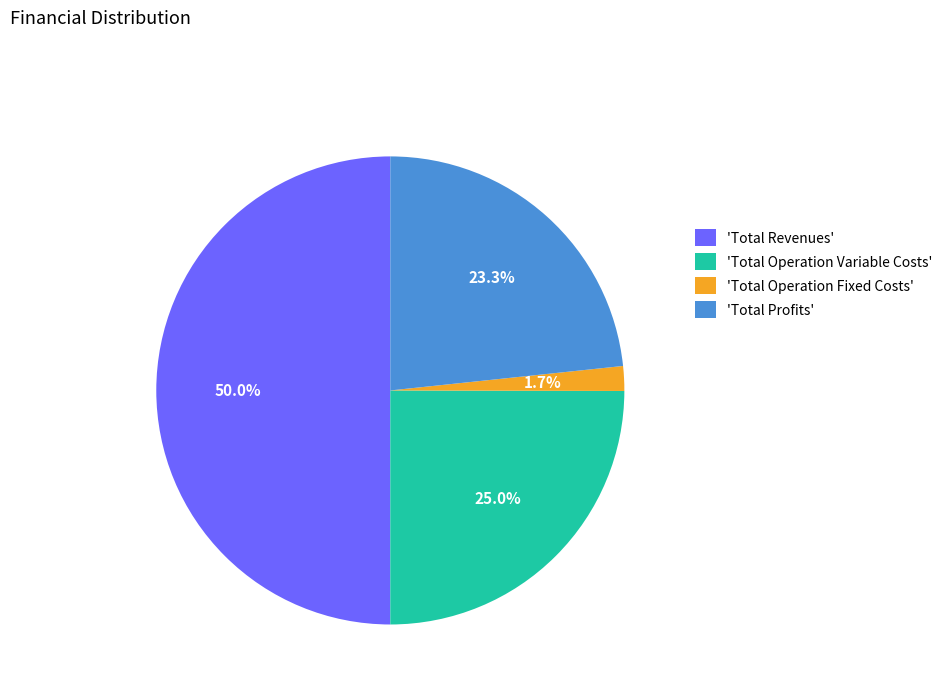

Which has a higher value, 'Total Operation Variable Costs' or 'Total Profits'?

'Total Operation Variable Costs'